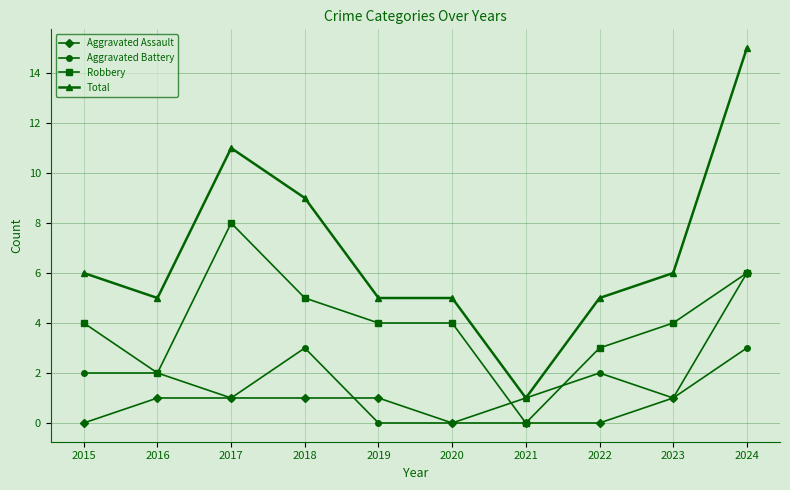

How many values in the Total series are below 6?

5